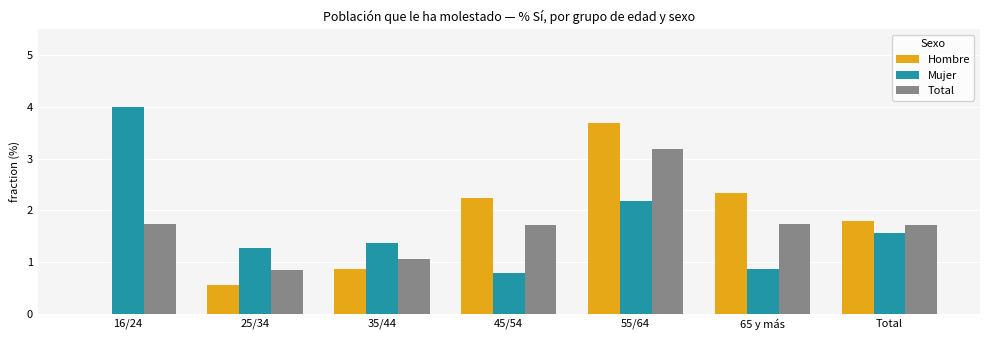

What is the difference between the Total values at 55/64 and 35/44?

2.1